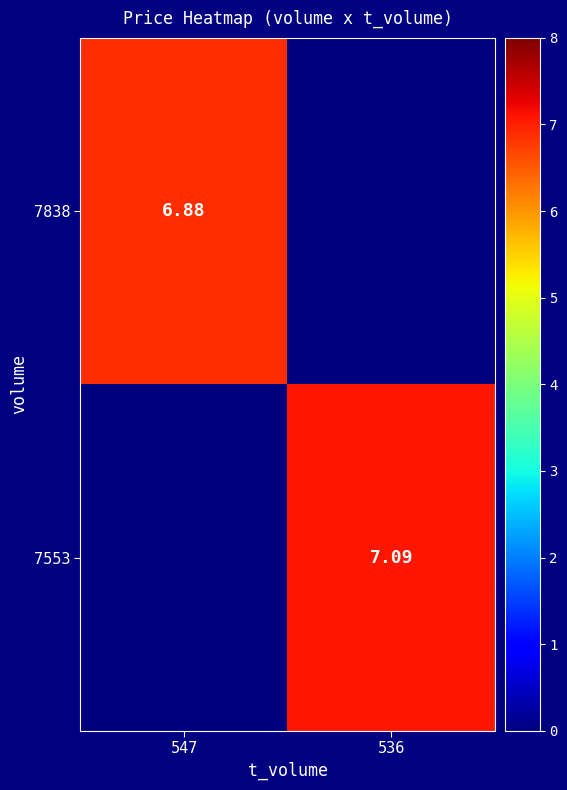

How many 7838 values are between 0 and 6?

1